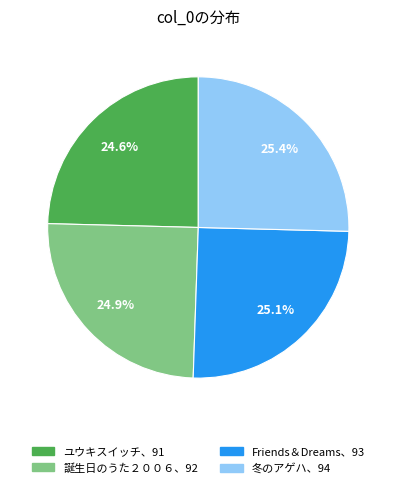

Is there any slice that represents more than half of the pie?

No